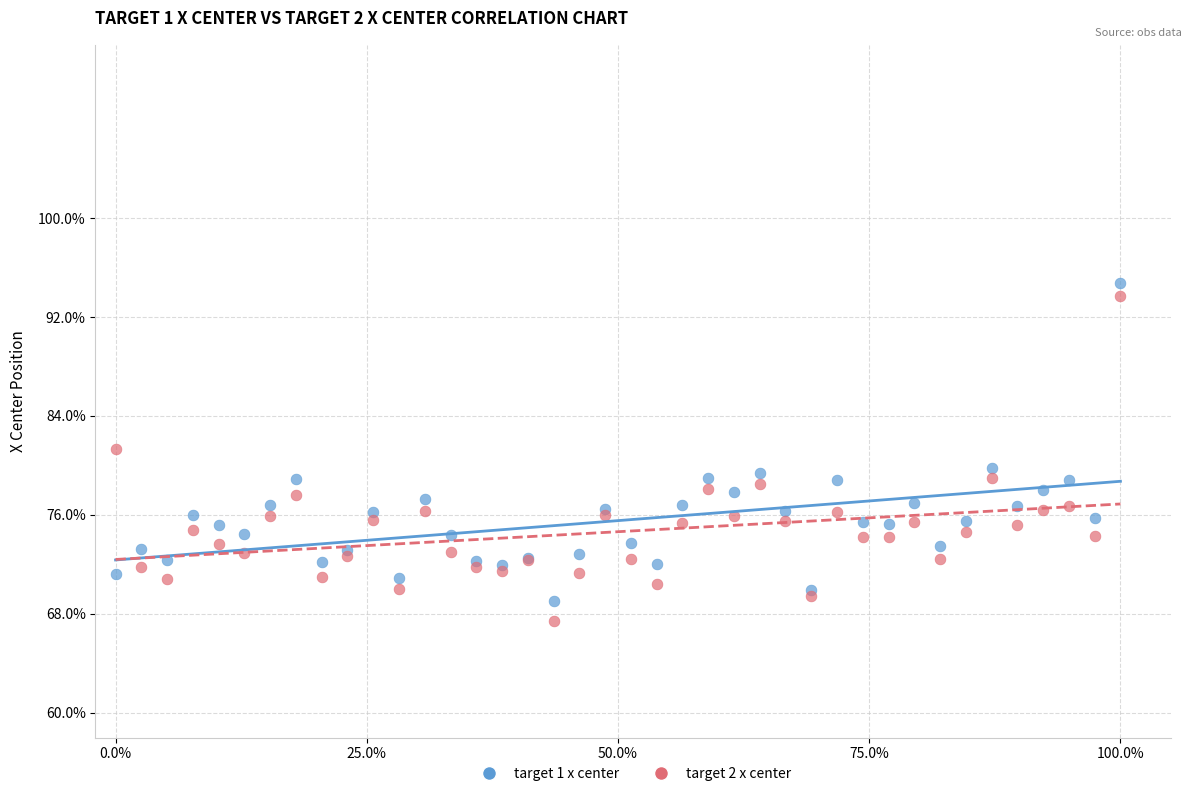

Which series has the widest spread of Y values?

target 2 x center